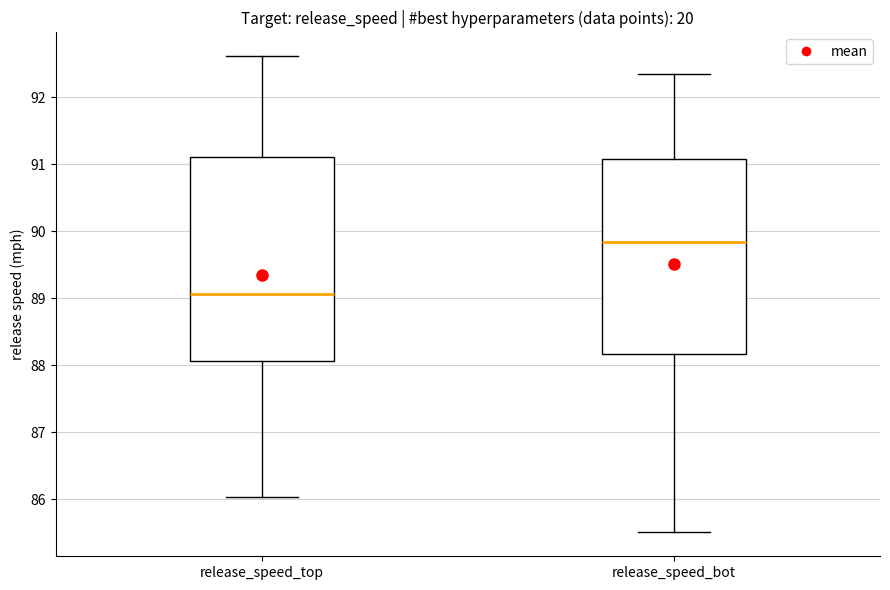

Reading left to right, read every box against the y-axis: the position of its median line, the range the box covers, and the ends of its whiskers. The values are not printed on the chart, so give them approximately, as read against the axis.

release_speed_top: median 89.1, box 88.1 to 91.1, whiskers 86.0 to 92.6
release_speed_bot: median 89.8, box 88.2 to 91.1, whiskers 85.5 to 92.3